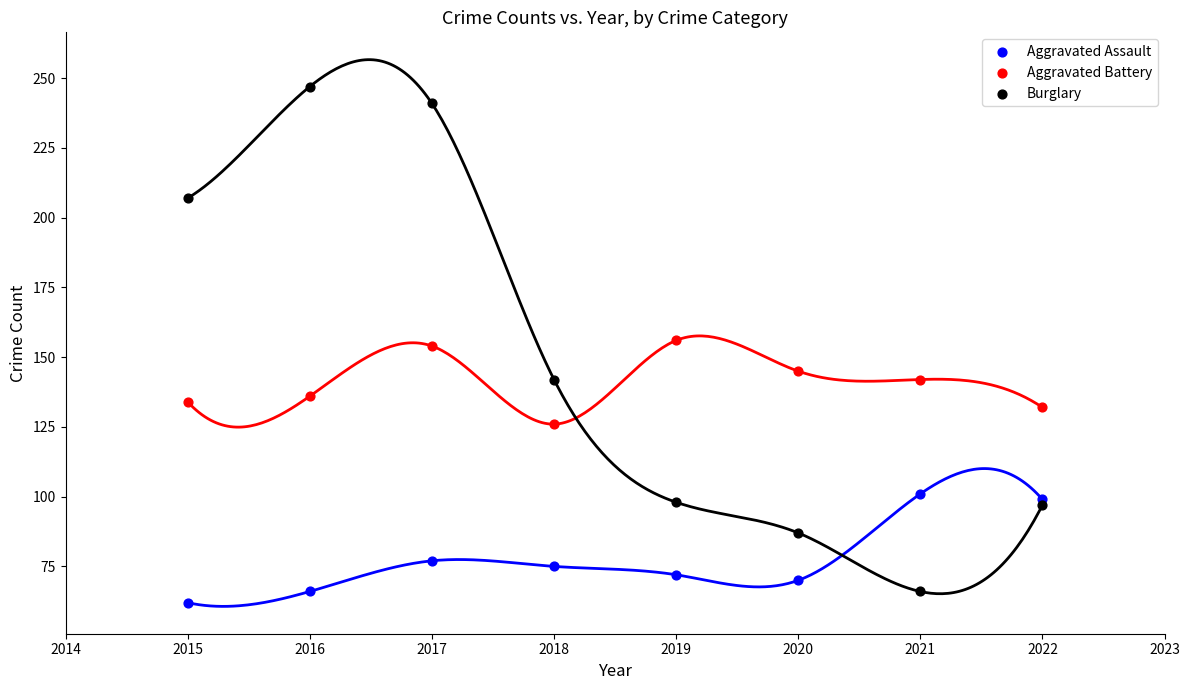

Which series reaches the maximum Y coordinate?

Burglary